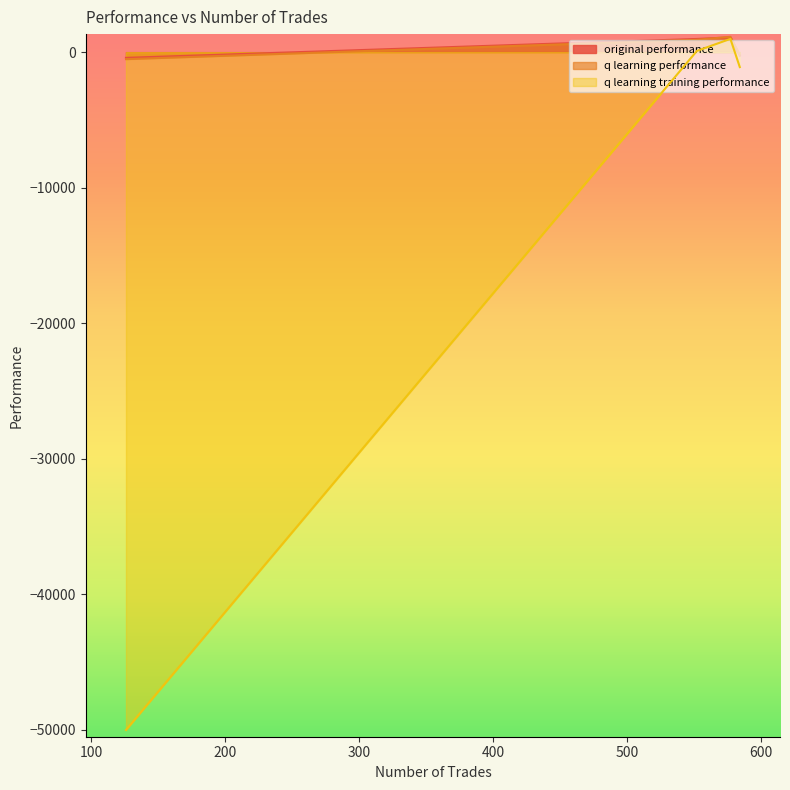

What are all the series names shown in the legend?

original performance, q learning performance, q learning training performance